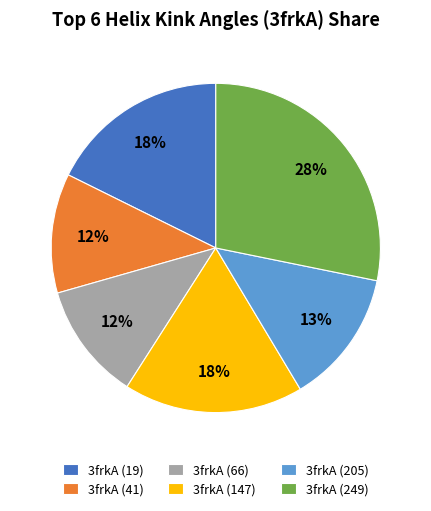

To the nearest percent, what percentage of the pie is 3frkA (205)?

13%